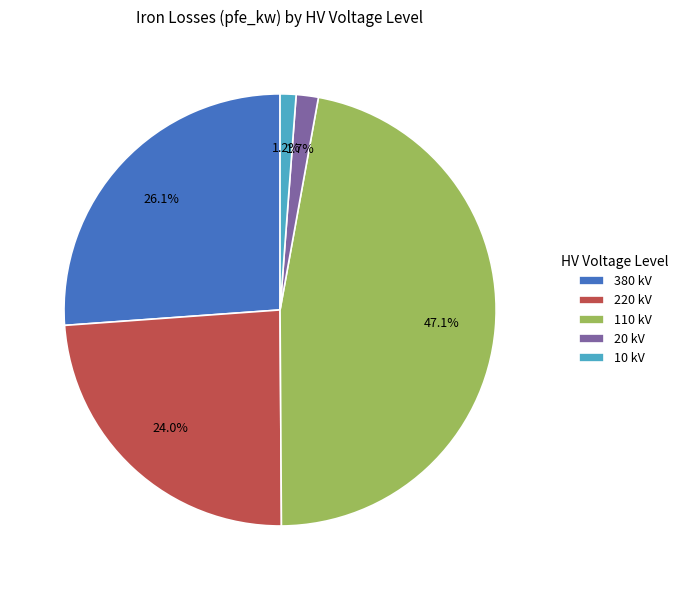

Does 220 kV account for over 50% of the chart?

No